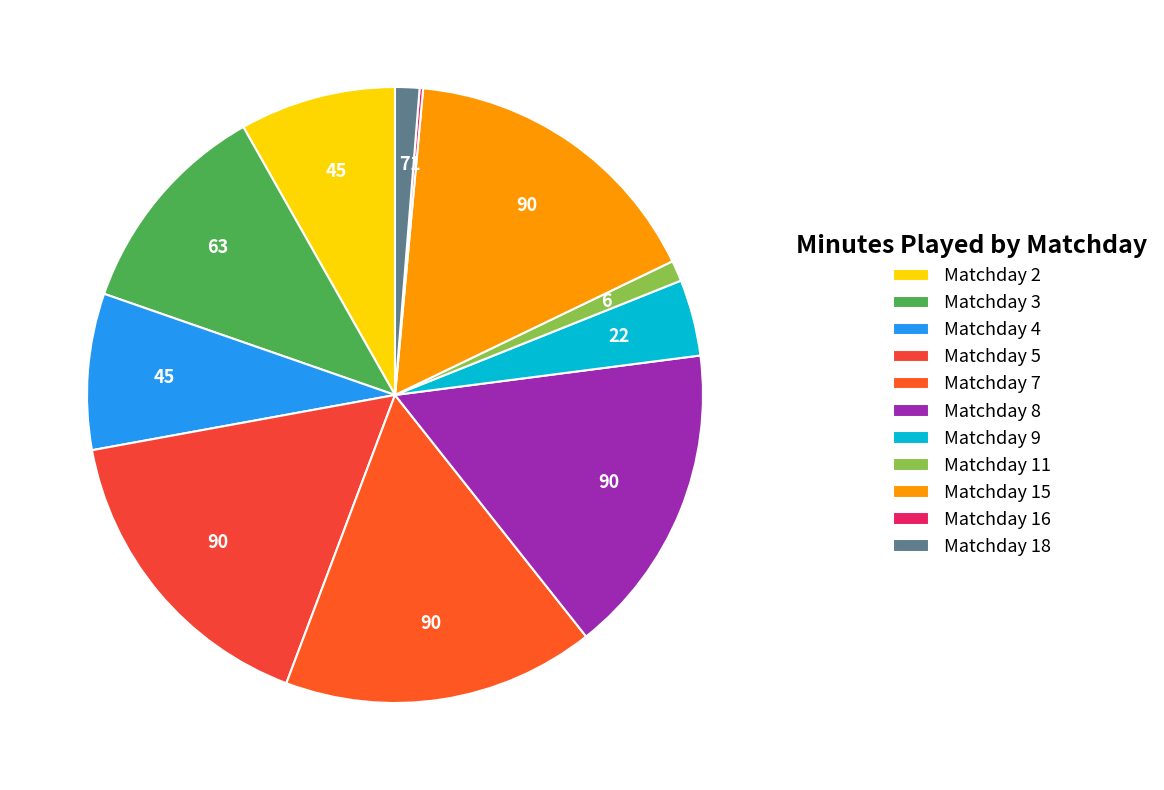

To the nearest percent, what is the difference between the Matchday 5 and Matchday 18 slice percentages?

15%